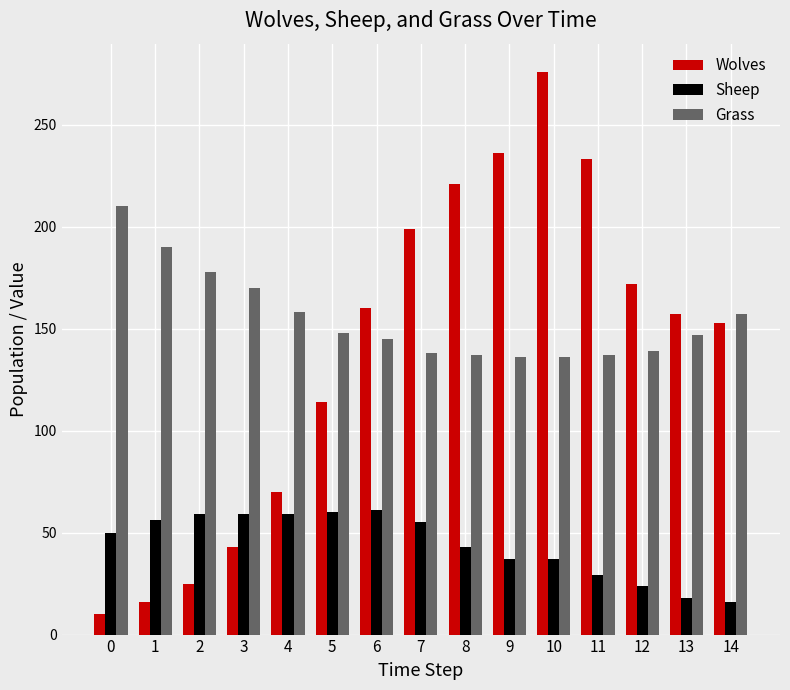

What is the value of the Grass bar at the 5th from the left?

158